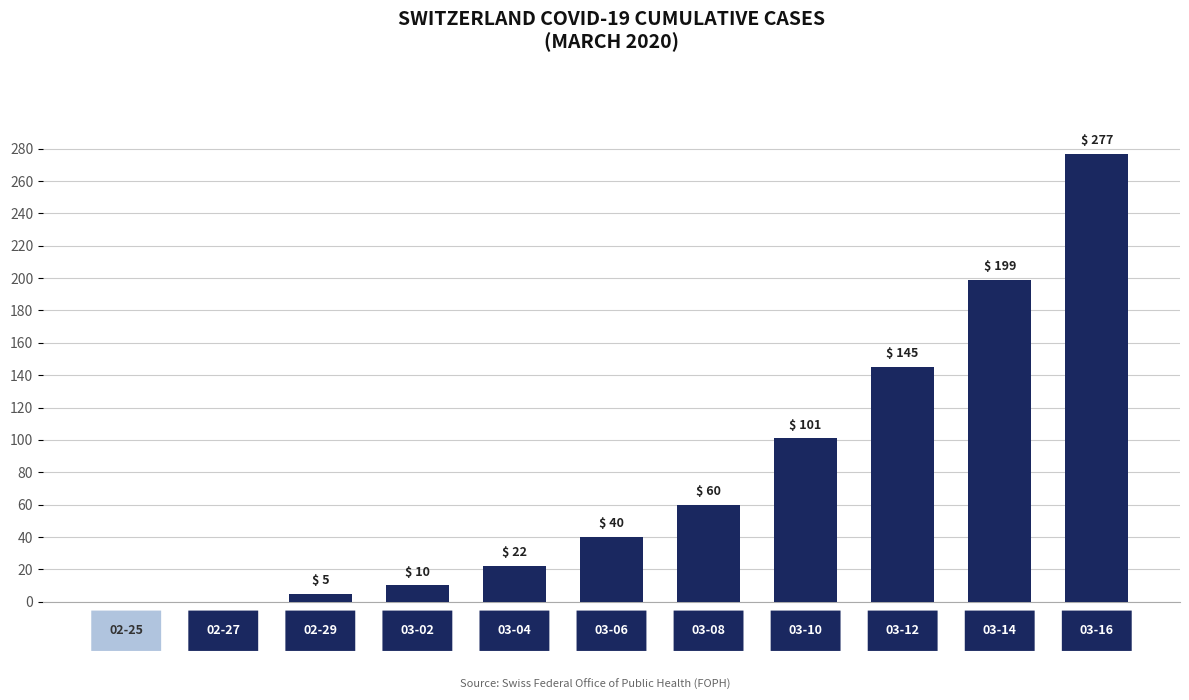

How many series are shown in this chart?

1